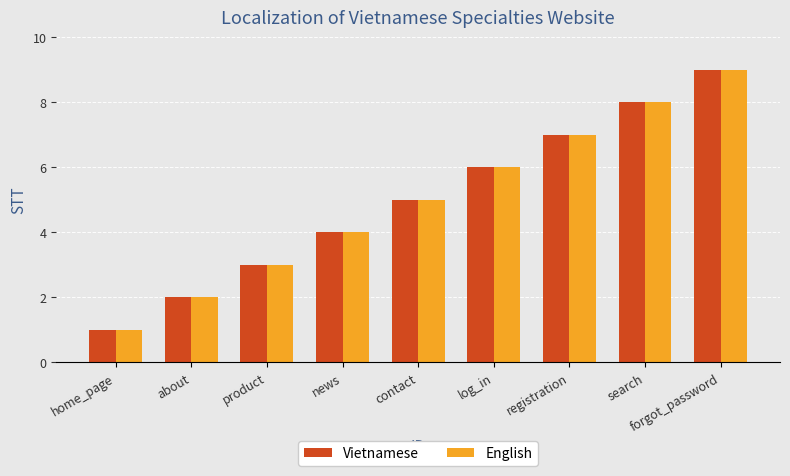

What value does the Vietnamese series have at contact?

5